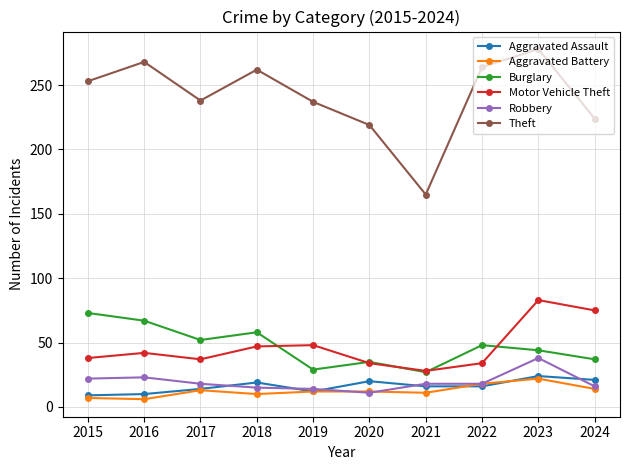

True or false: Aggravated Battery and Burglary intersect in this chart.

False